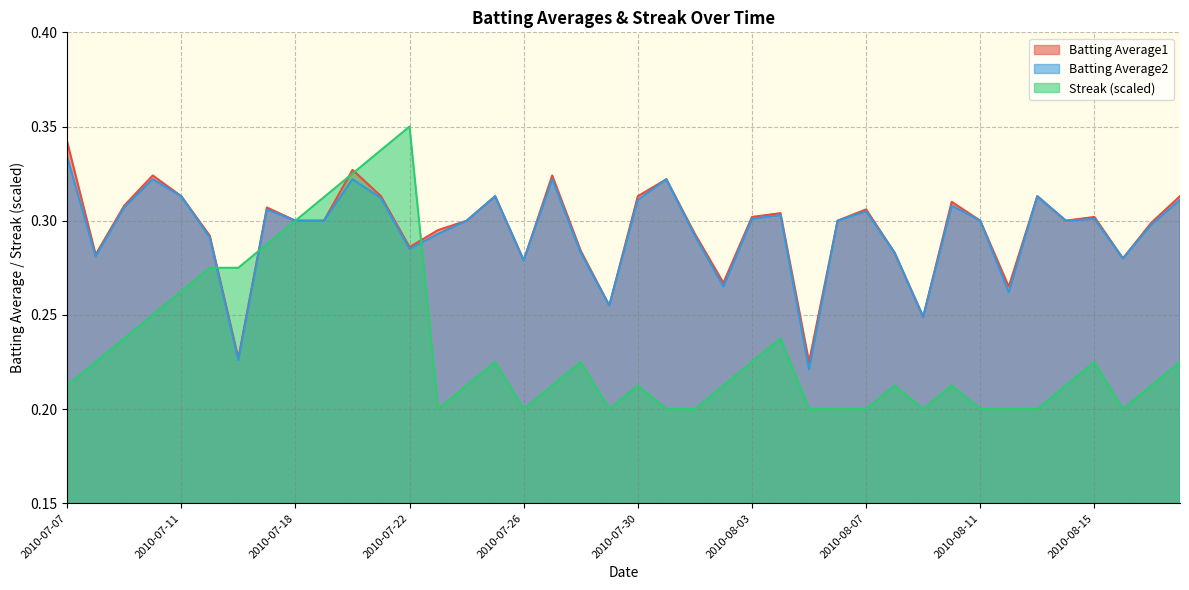

Where is Batting Average1 nearest to the value 0?

2010-08-05